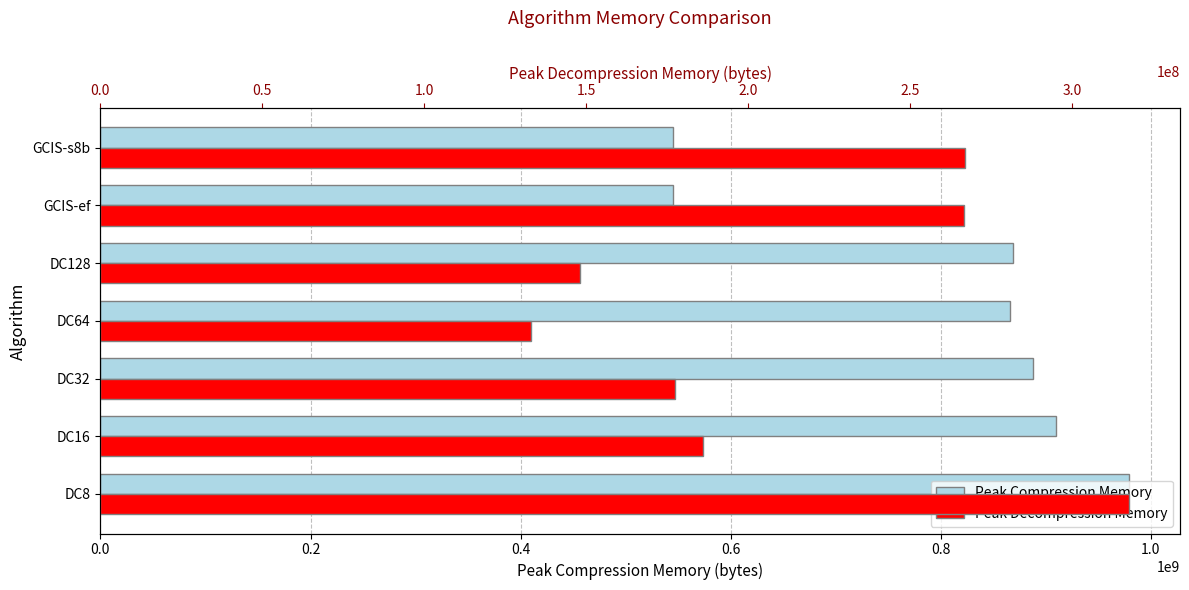

What is the difference between the maximum and minimum values in the Peak Compression Memory series?

433878070